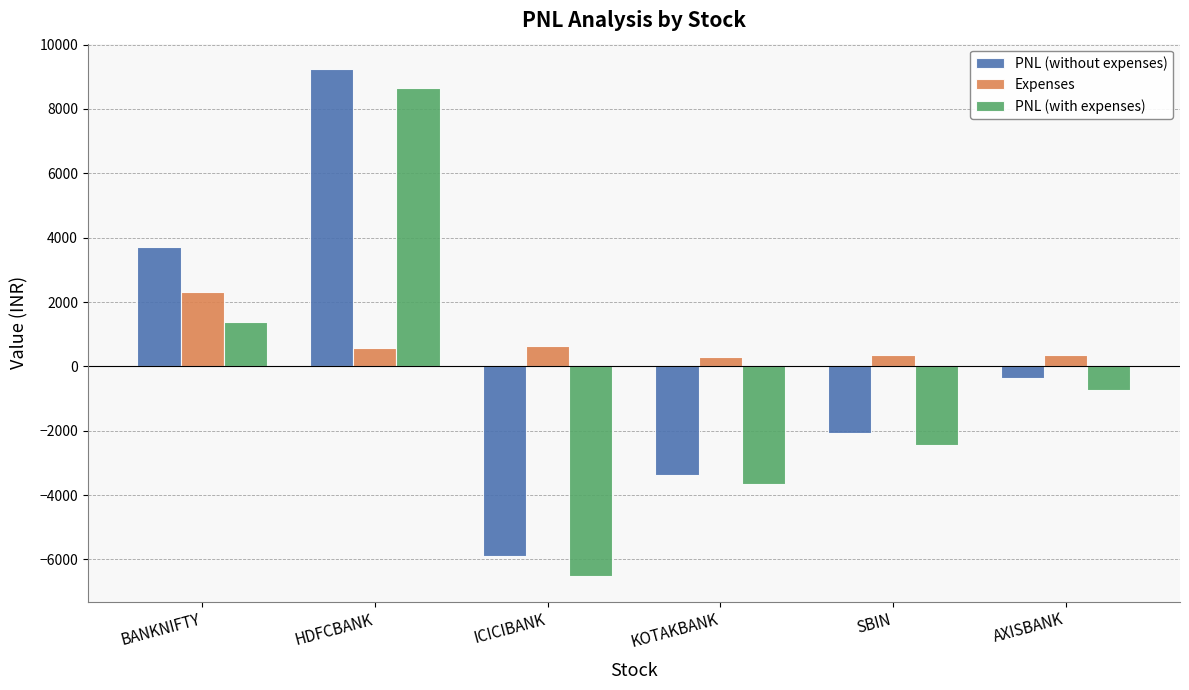

List the series in order of their overall mean, lowest first.

PNL (with expenses), PNL (without expenses), Expenses